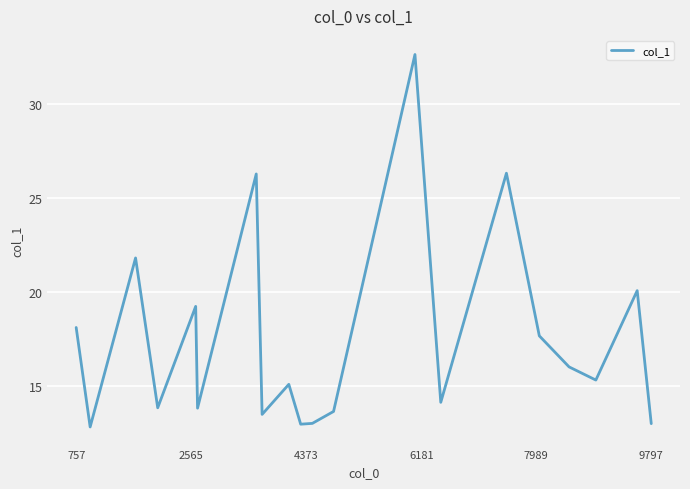

What is the smallest value displayed?

12.8